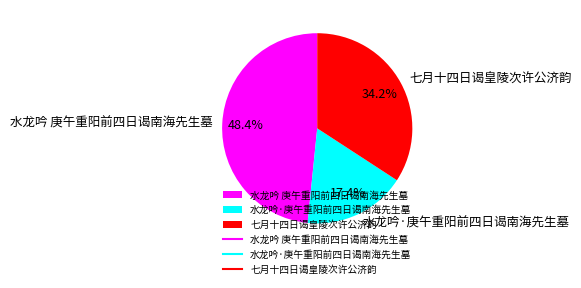

The 七月十四日谒皇陵次许公济韵 slice represents 47% of the pie. True or false?

False